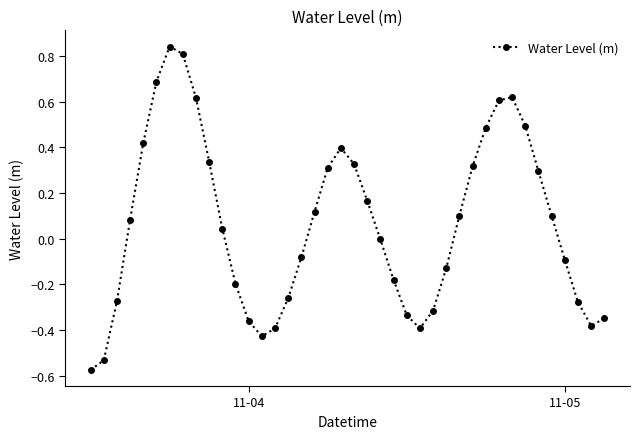

True or false: the data has more than 1 interior local peaks.

True